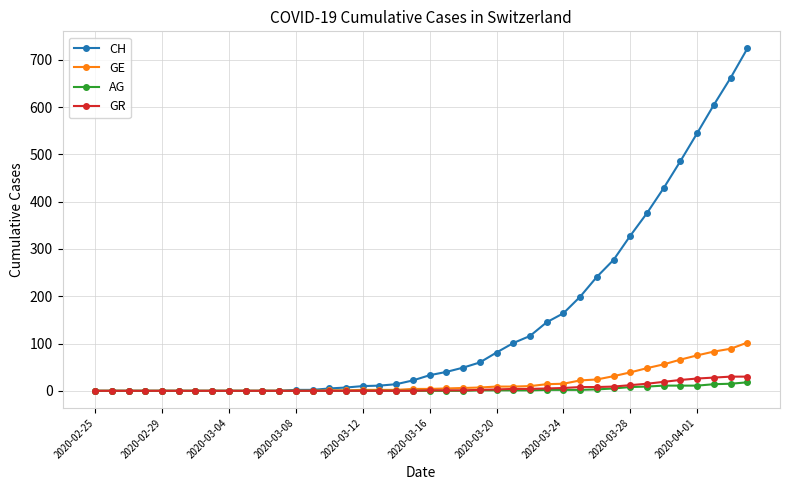

How many data points in AG are above 0?

17